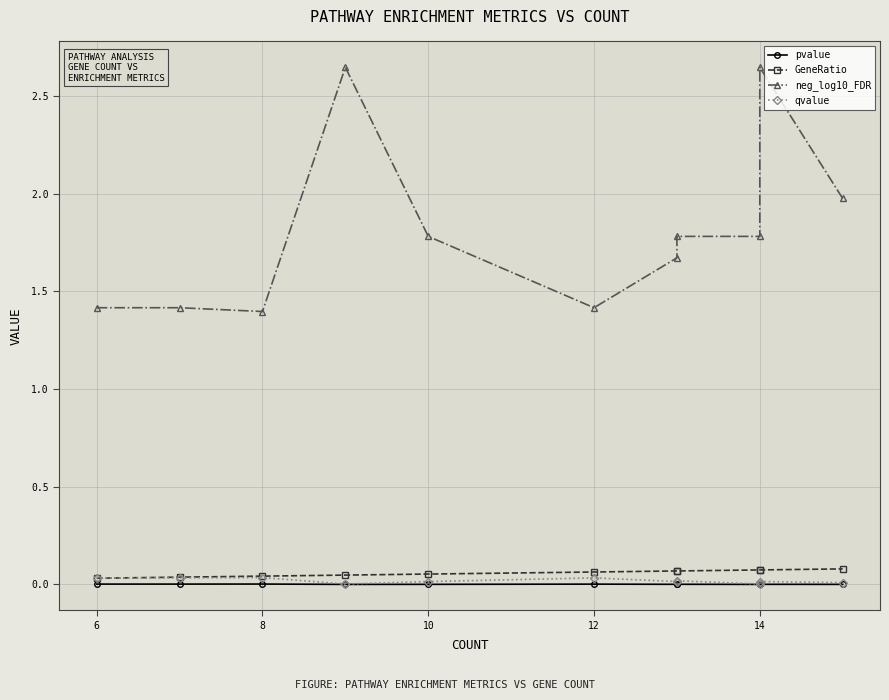

True or false: pvalue and GeneRatio cross at least once.

False